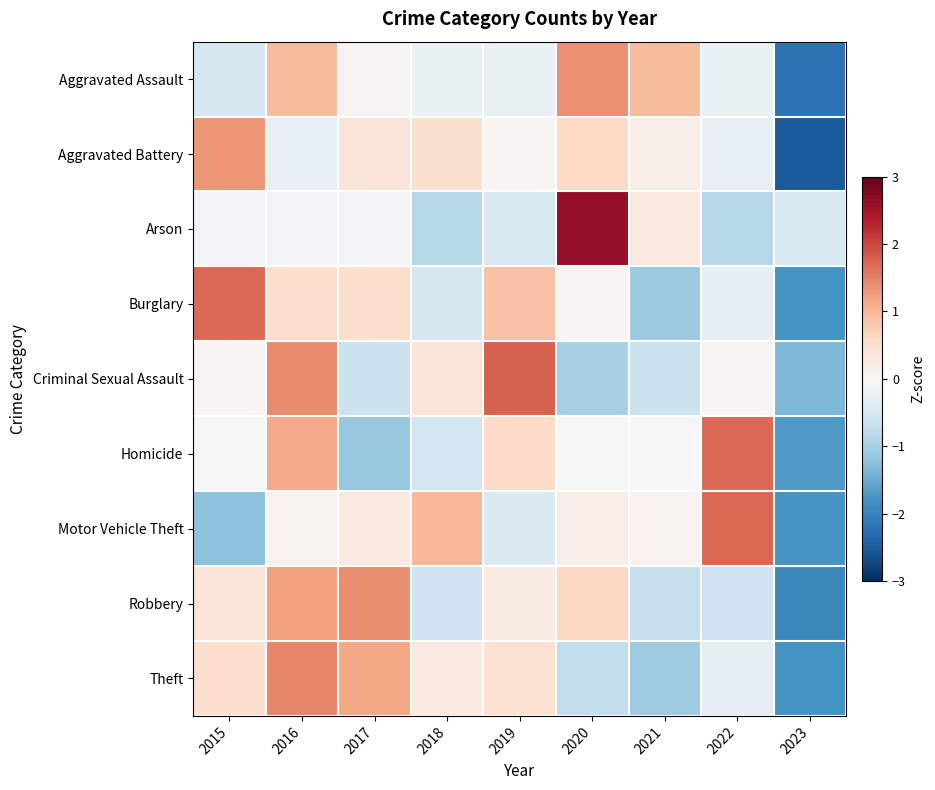

Reading left to right, extract all data points from this chart.

Aggravated Assault: 2015=-0.5	2016=0.9	2017=0.1	2018=-0.2	2019=-0.2	2020=1.4	2021=0.9	2022=-0.2	2023=-2.2
Aggravated Battery: 2015=1.3	2016=-0.2	2017=0.4	2018=0.5	2019=0.1	2020=0.6	2021=0.2	2022=-0.2	2023=-2.5
Arson: 2015=-0.1	2016=-0.1	2017=-0.1	2018=-0.9	2019=-0.5	2020=2.6	2021=0.3	2022=-0.9	2023=-0.5
Burglary: 2015=1.7	2016=0.5	2017=0.5	2018=-0.5	2019=0.9	2020=0.1	2021=-1.1	2022=-0.3	2023=-1.8
Criminal Sexual Assault: 2015=0.0	2016=1.4	2017=-0.7	2018=0.4	2019=1.8	2020=-1.0	2021=-0.7	2022=0.0	2023=-1.3
Homicide: 2015=0.0	2016=1.1	2017=-1.1	2018=-0.6	2019=0.6	2020=0.0	2021=0.0	2022=1.7	2023=-1.7
Motor Vehicle Theft: 2015=-1.2	2016=0.1	2017=0.3	2018=1.0	2019=-0.4	2020=0.2	2021=0.1	2022=1.7	2023=-1.8
Robbery: 2015=0.4	2016=1.2	2017=1.4	2018=-0.6	2019=0.2	2020=0.6	2021=-0.7	2022=-0.6	2023=-1.9
Theft: 2015=0.5	2016=1.5	2017=1.2	2018=0.3	2019=0.5	2020=-0.7	2021=-1.1	2022=-0.3	2023=-1.8